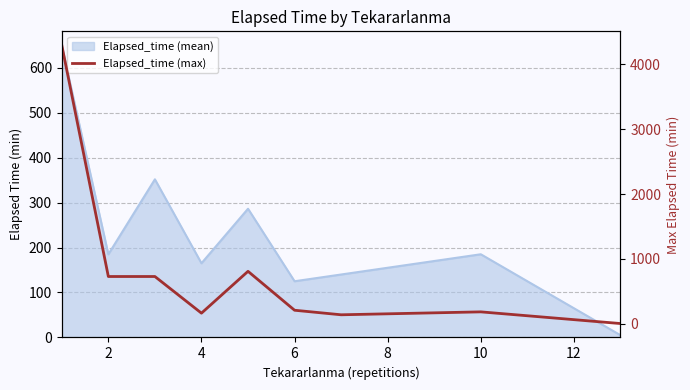

What is the greatest value displayed?

4295